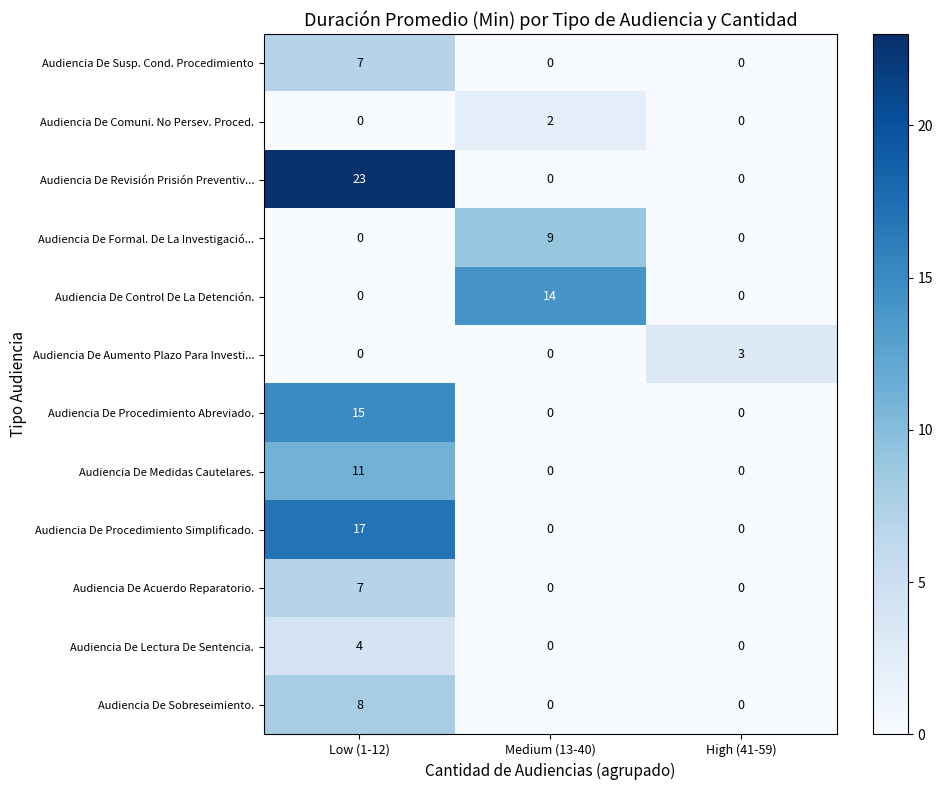

How many data points in Audiencia De Medidas Cautelares. are above 0?

1